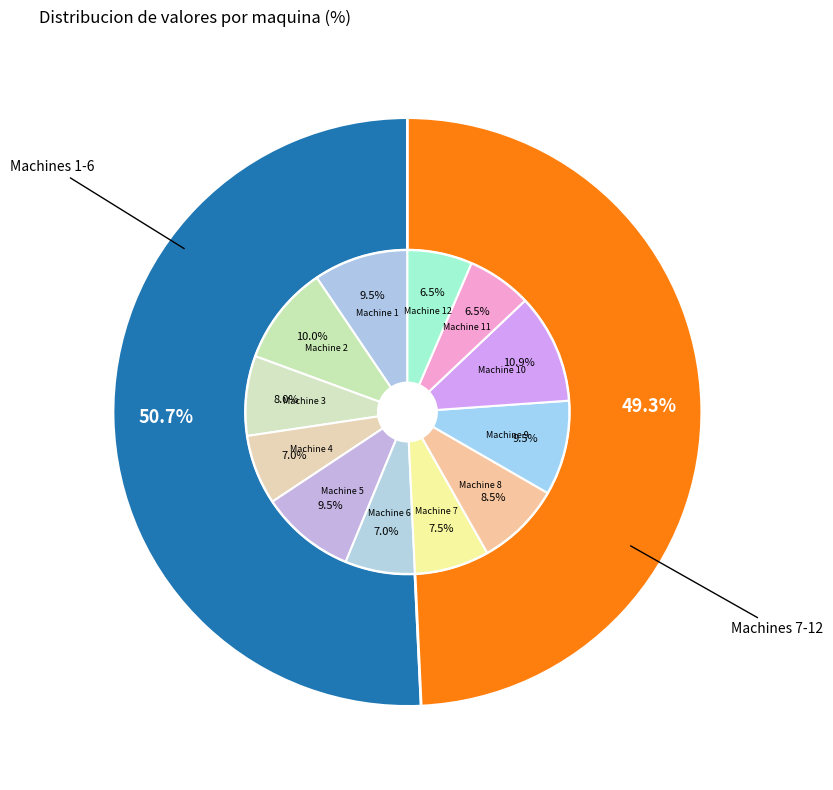

To the nearest percent, what is the combined percentage of Machine 2 and Machine 6?

17%